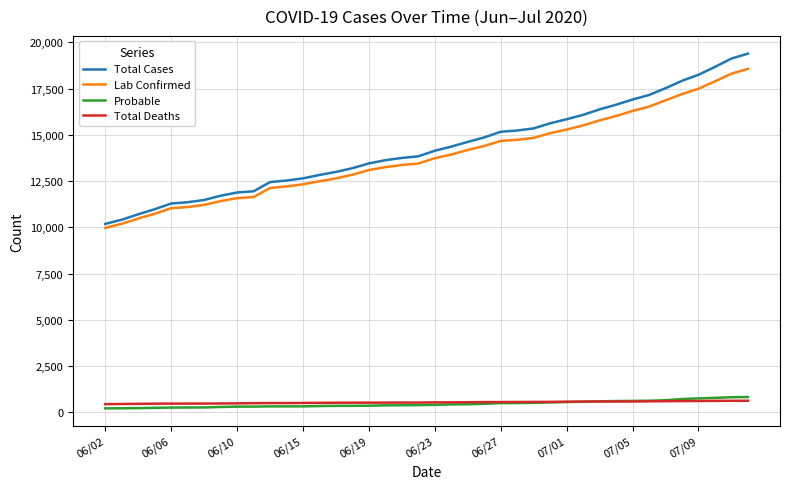

What are all the series names shown in the legend?

Total Cases, Lab Confirmed, Probable, Total Deaths